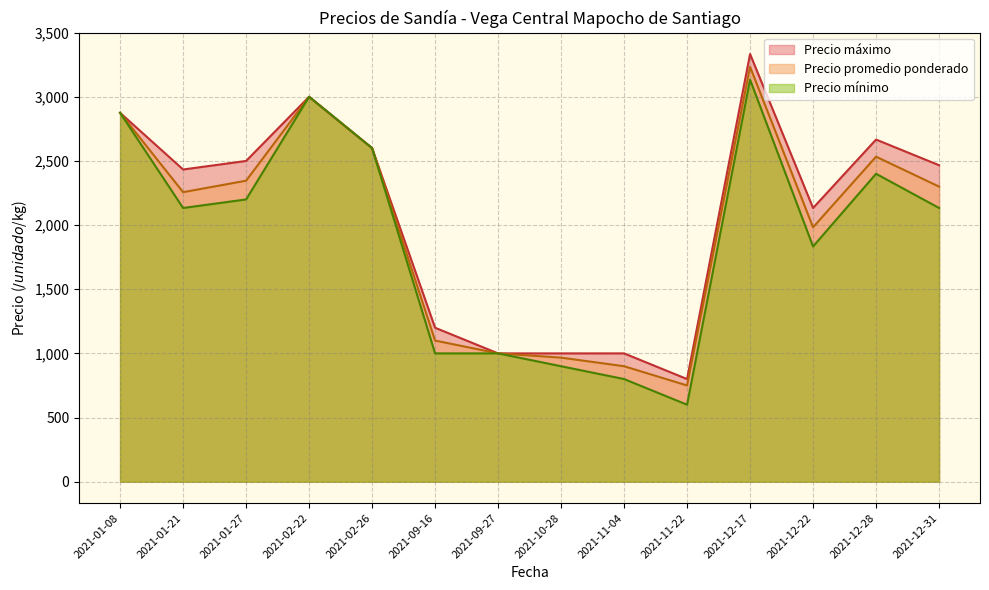

True or false: Precio promedio ponderado and Precio máximo cross at least once.

False